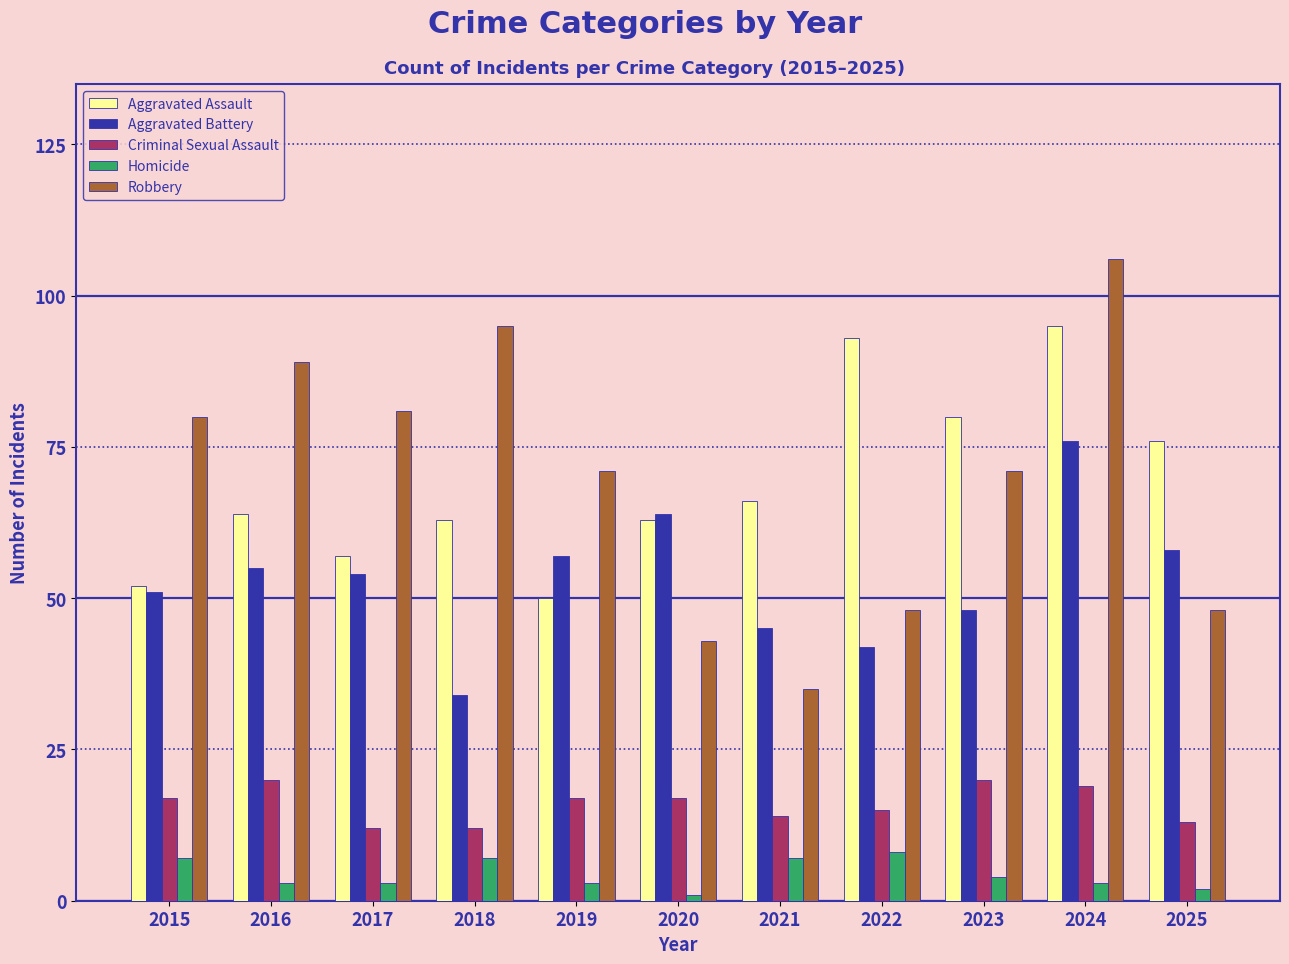

The Aggravated Assault series shows 93 at 2022. True or false?

True